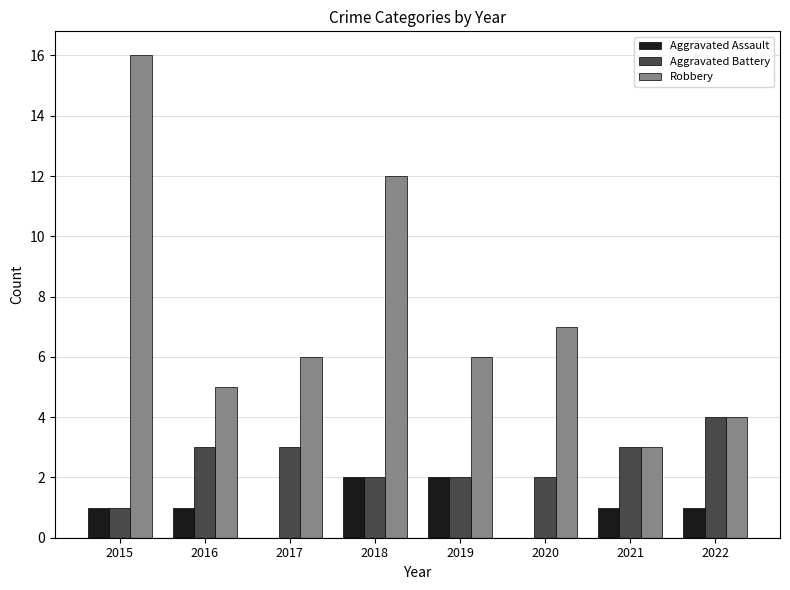

The value of Robbery at 2017 is 1. True or false?

False